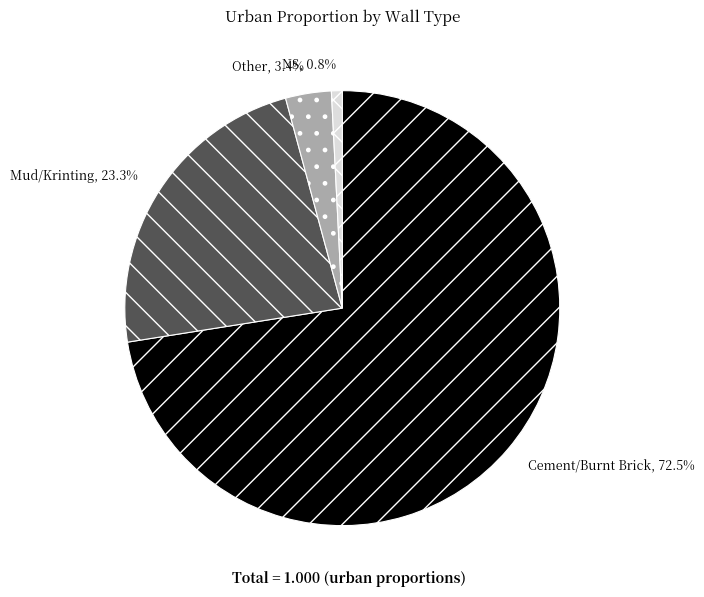

Combined, do Cement/Burnt Brick and Mud/Krinting account for over 50%?

Yes